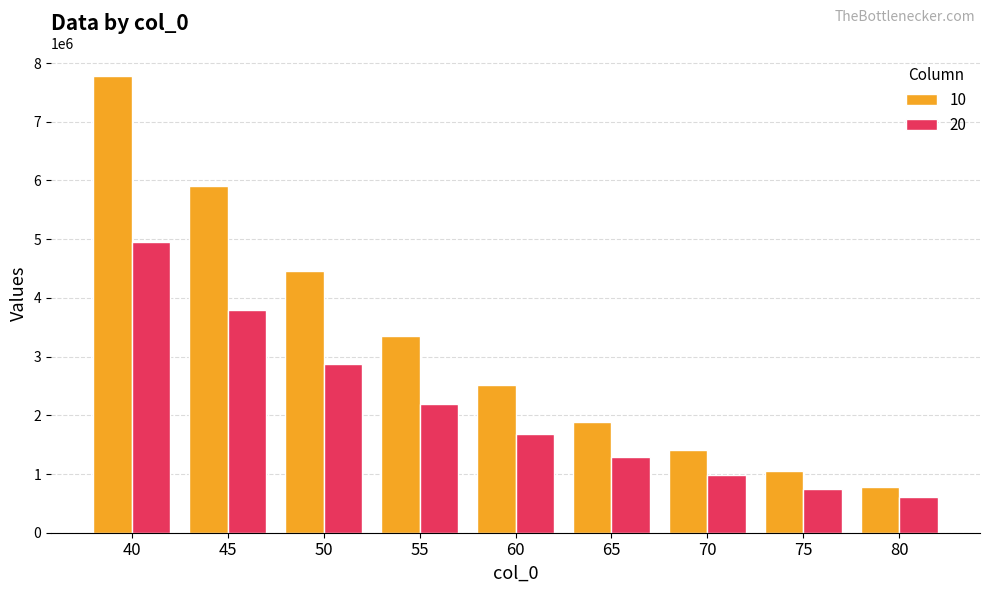

What is the smallest value displayed?

610249.8